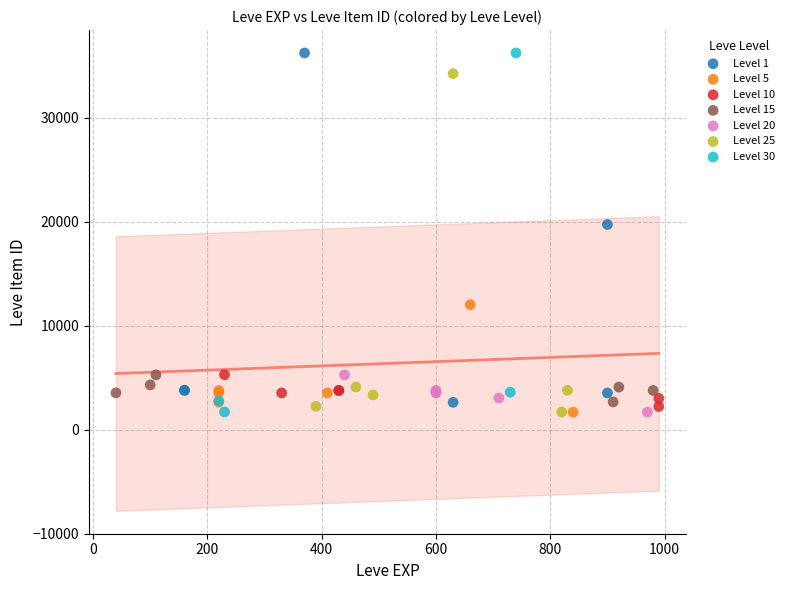

Which series has the widest spread of Y values?

Level 30